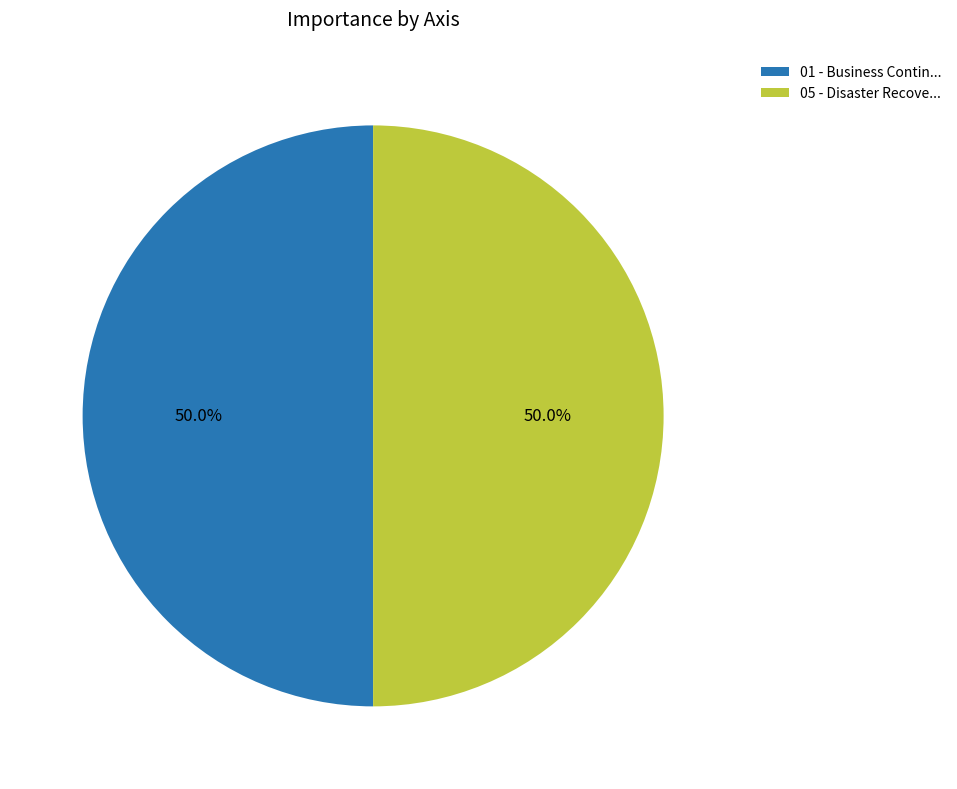

Approximately how many times larger is the value at 05 - Disaster Recove... compared to 01 - Business Contin...?

1.0